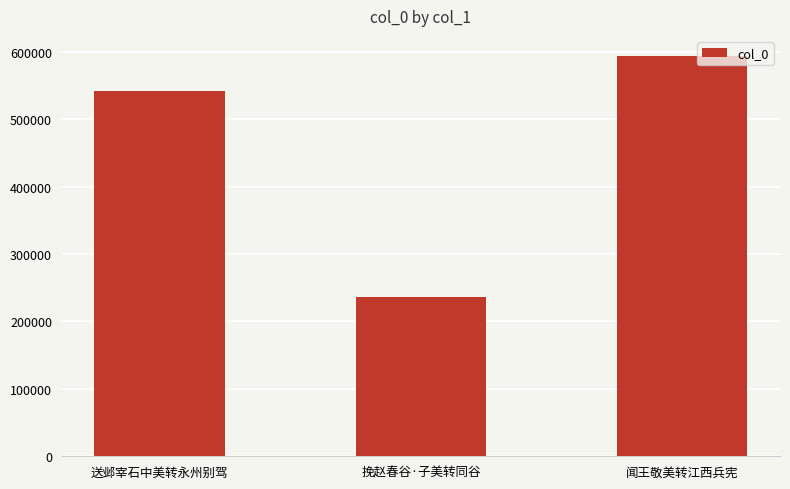

Reading left to right, what are all the values shown in this chart?

541995	236608	593837